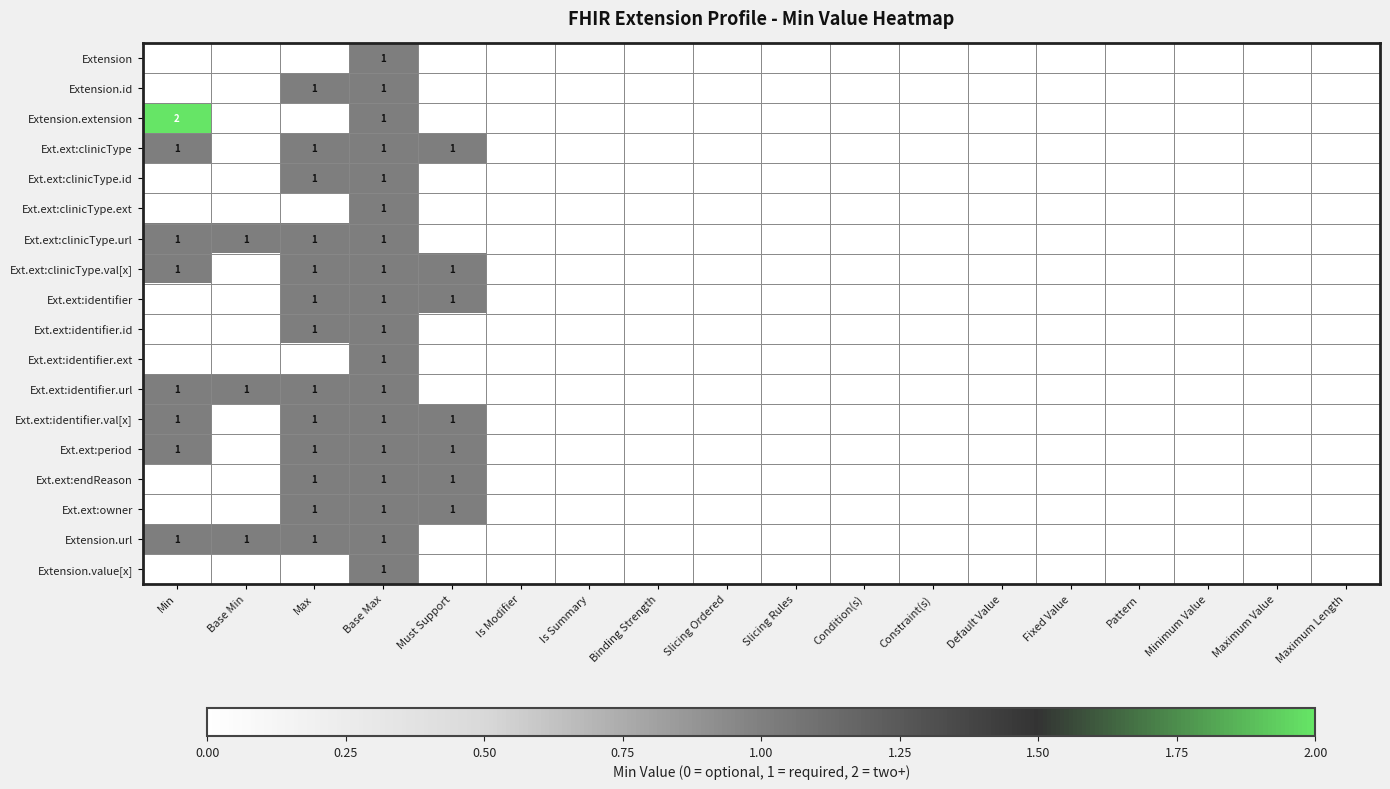

True or false: Ext.ext:clinicType has a value of 0 at Base Max.

False